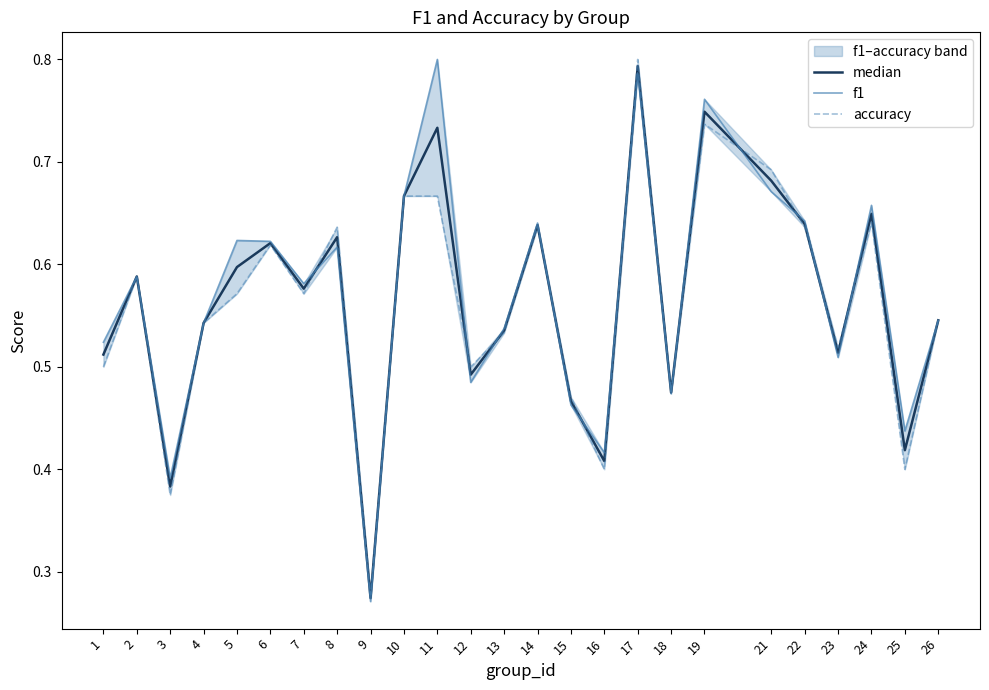

What is the value of the median point at the 12th from the left?

0.5